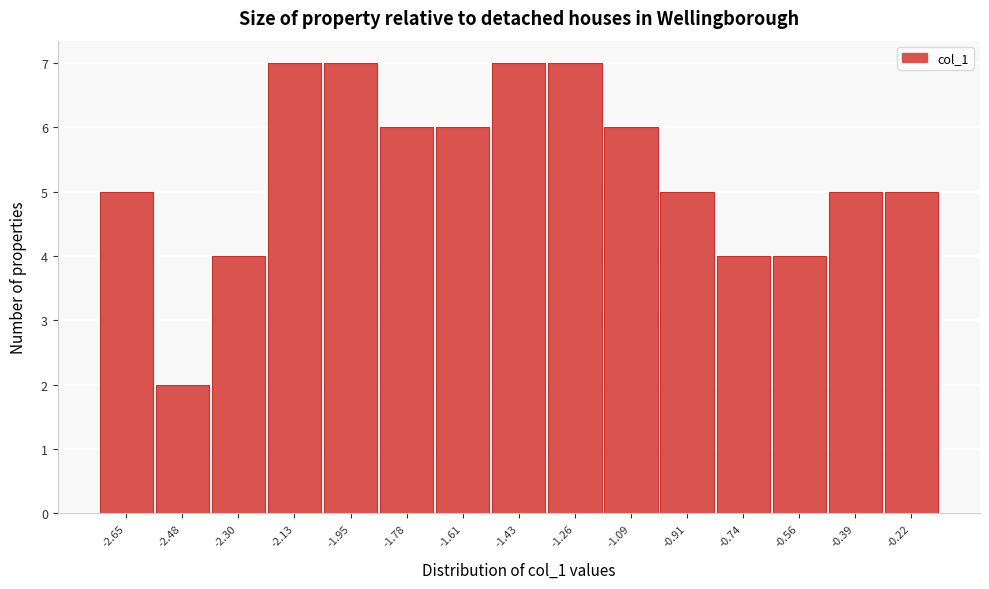

Reading left to right, transcribe all the data shown in this chart.

5	2	4	7	7	6	6	7	7	6	5	4	4	5	5